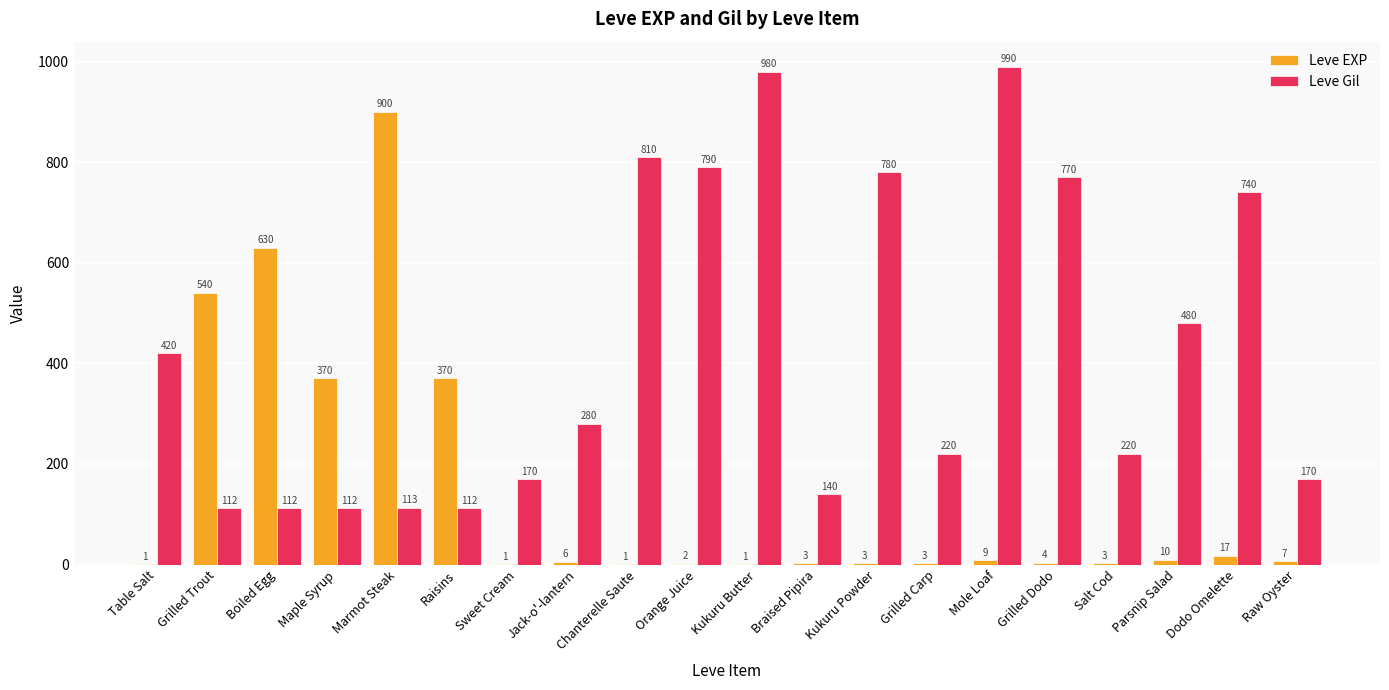

Which series changed the most between Raisins and Parsnip Salad?

Leve Gil